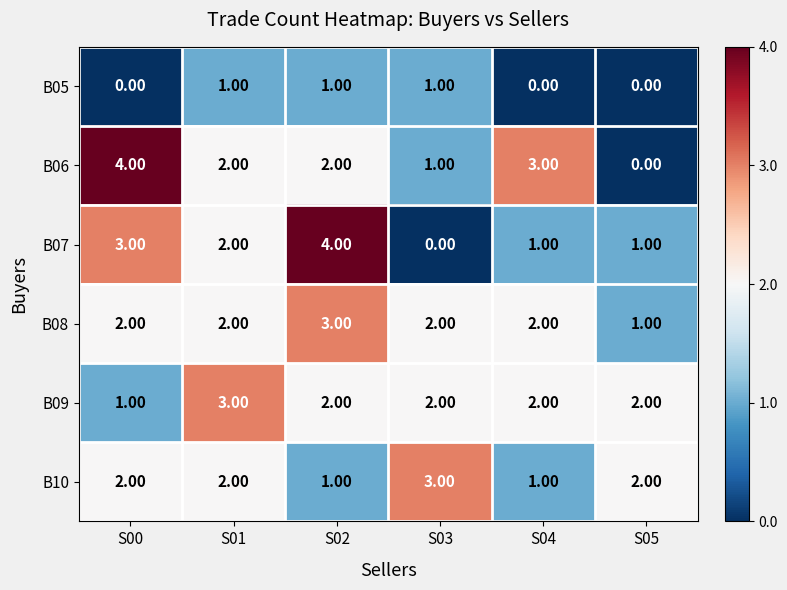

At how many categories does at least one series exceed 0?

6